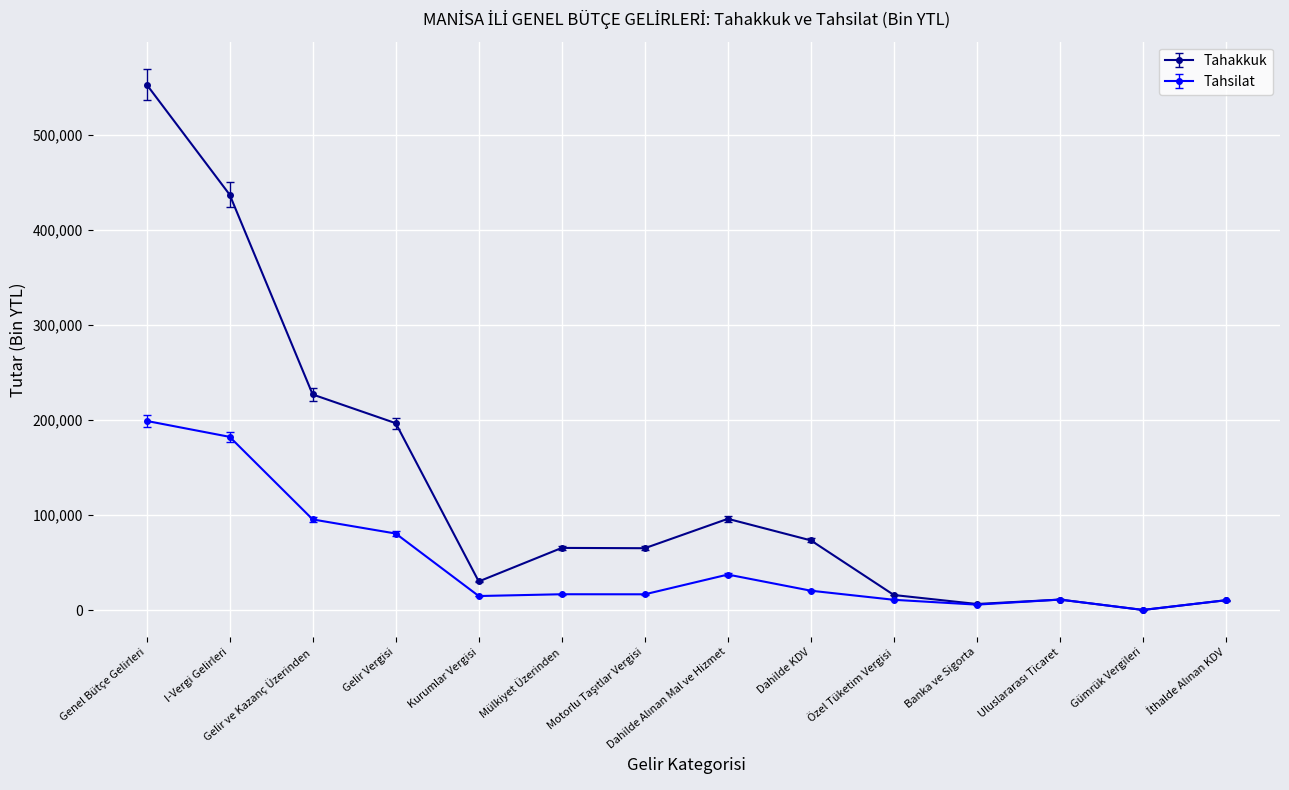

What position from the left is Kurumlar Vergisi?

5